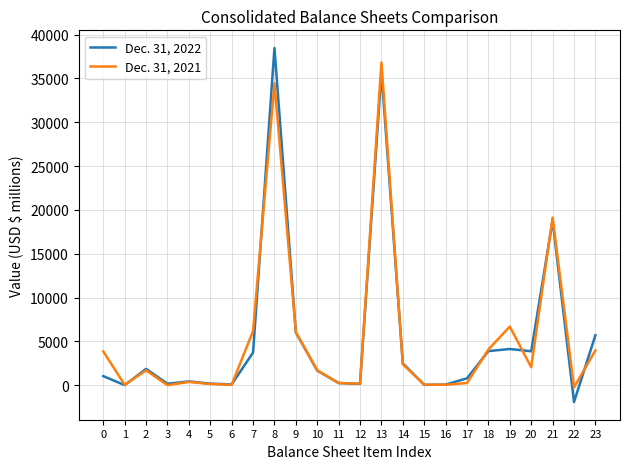

Which label corresponds to the smallest value in the chart?

22